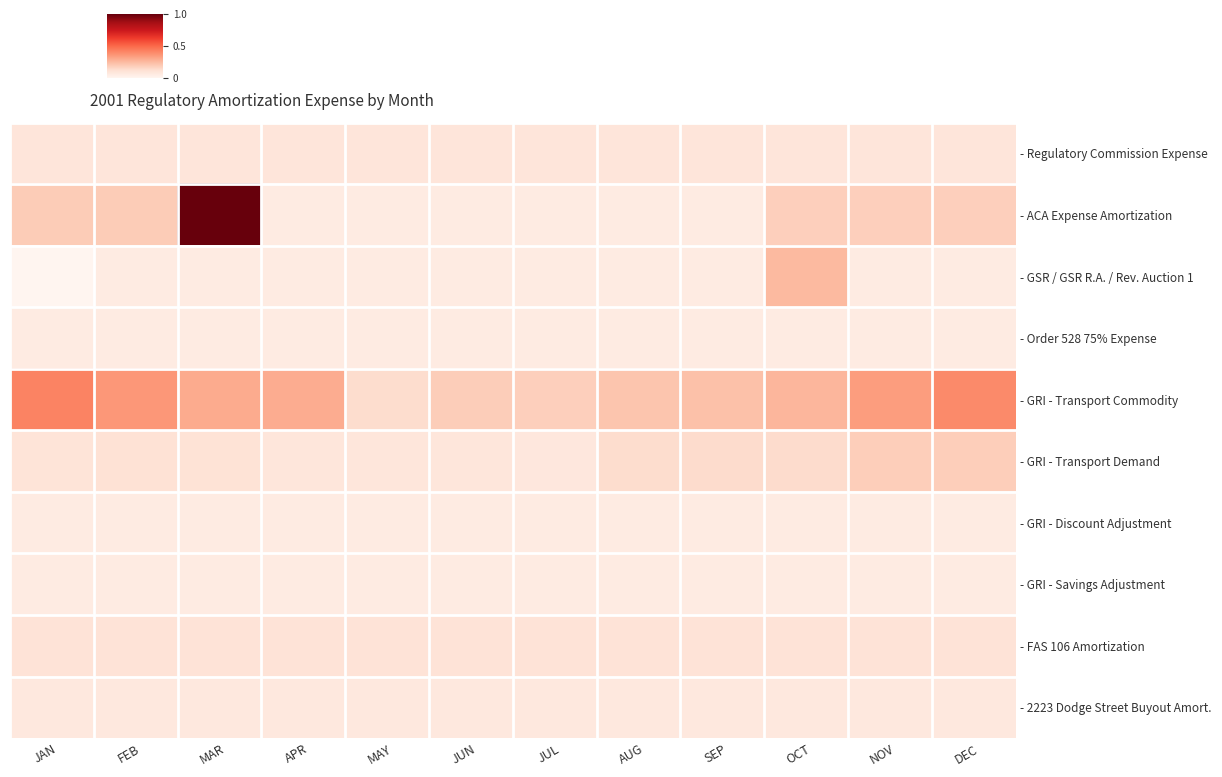

How many data points does each series have?

12